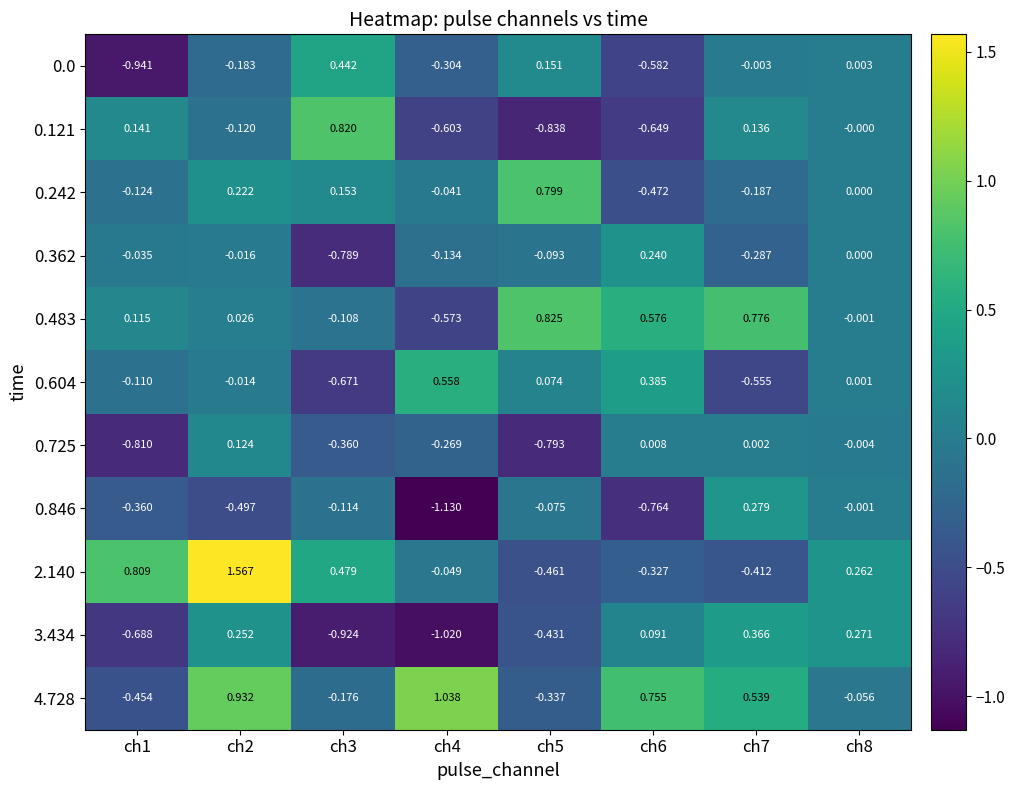

Is the value of 0.242 at ch3 greater than the value of 4.728 at ch8?

Yes